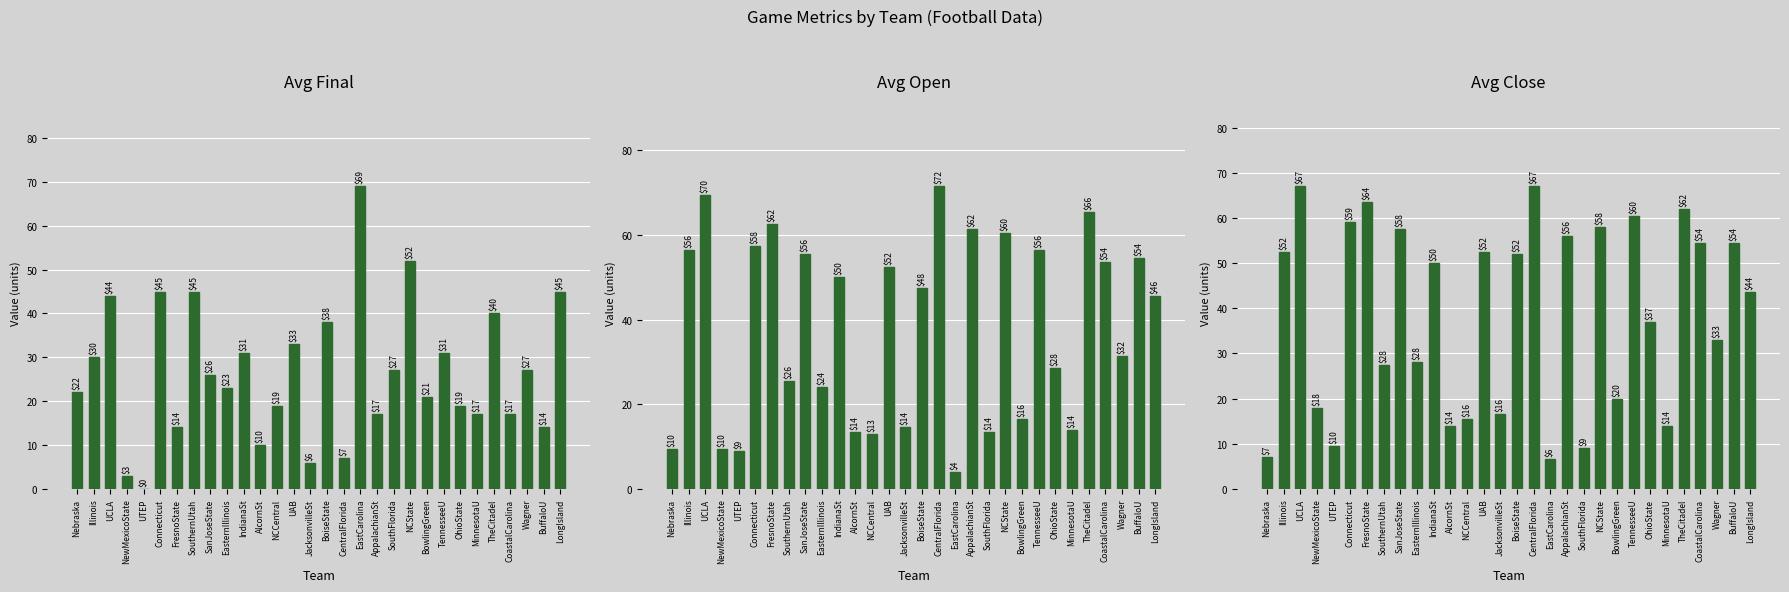

What is the difference between the Avg Close values at IndianaSt and NewMexicoState?

32.0